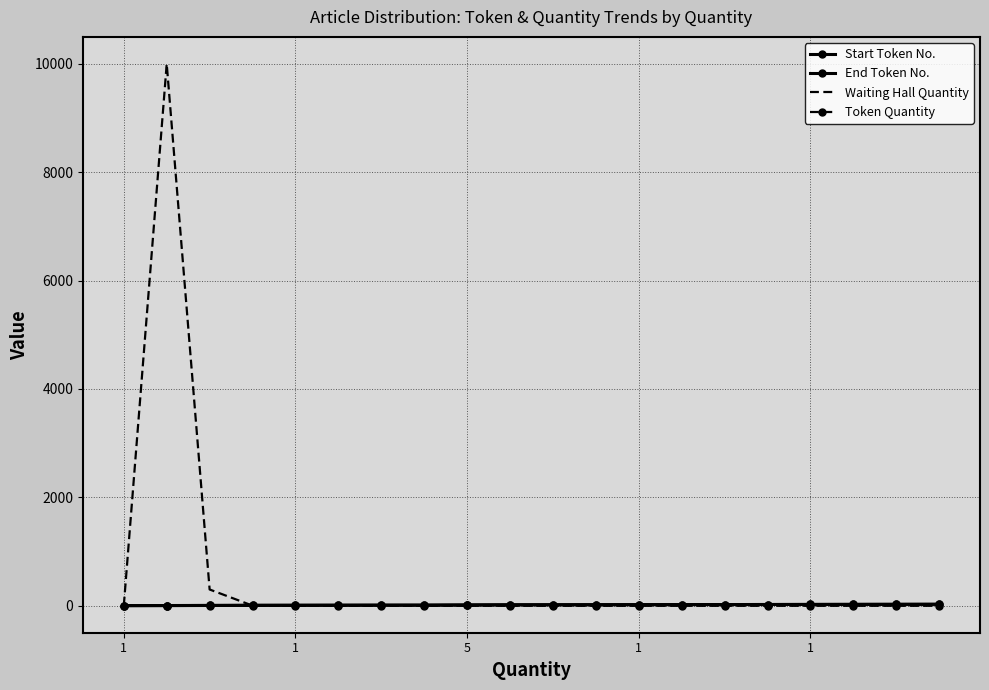

At which label is Token Quantity closest to 2?

1